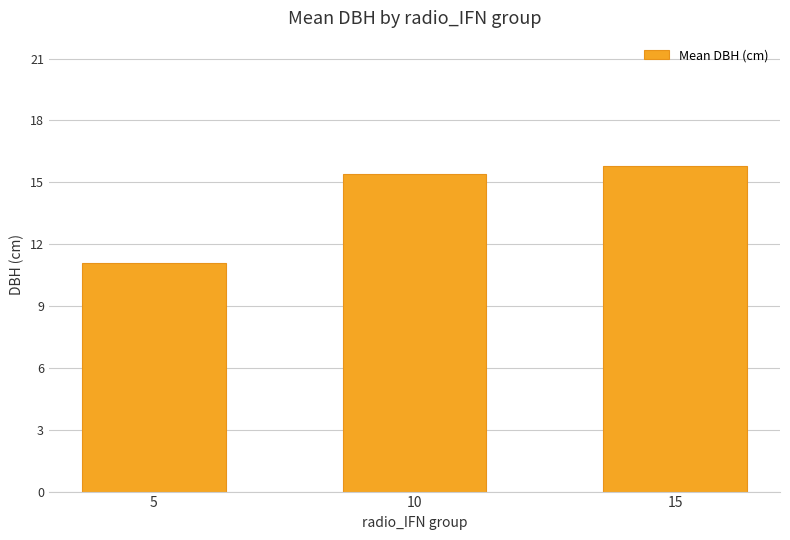

Is it true that the value at 15 is 15.8?

True